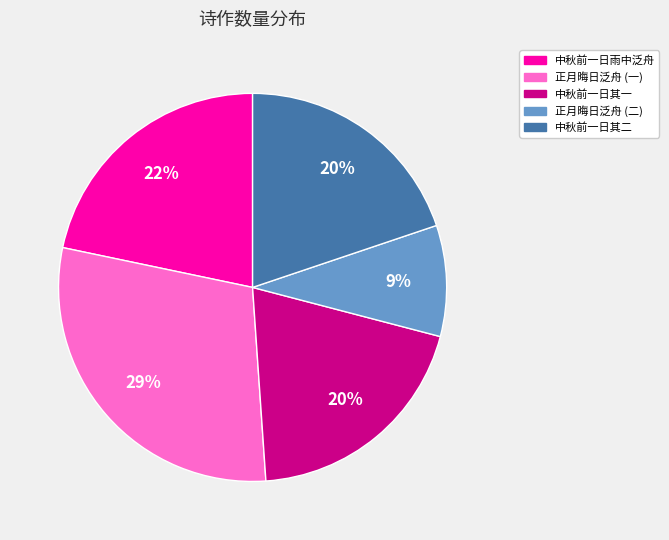

To the nearest percent, what is the difference between the largest and smallest slice percentages?

20%